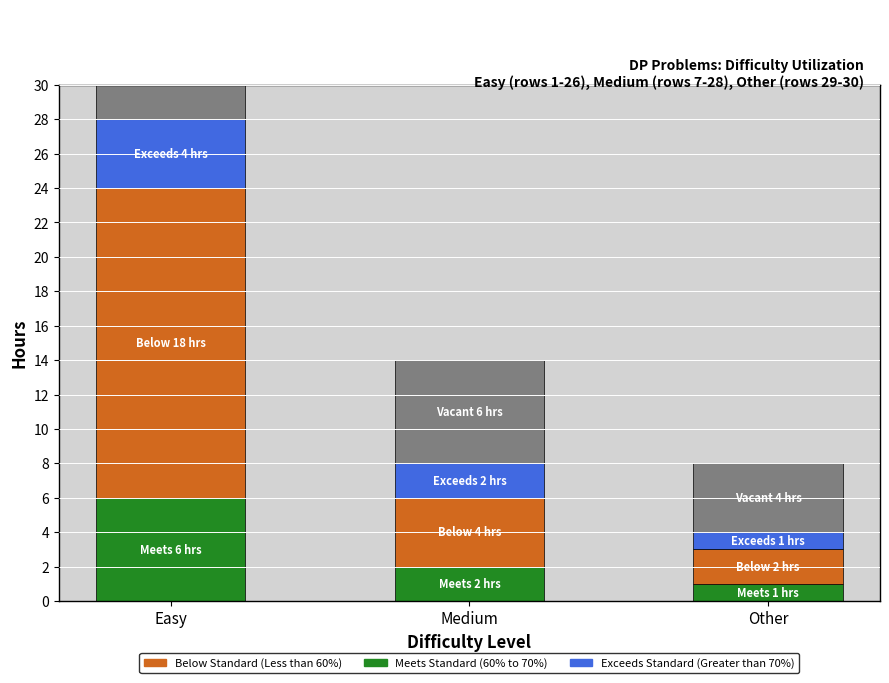

How many values in the Exceeds Standard (Greater than 70%) series are below 2?

1